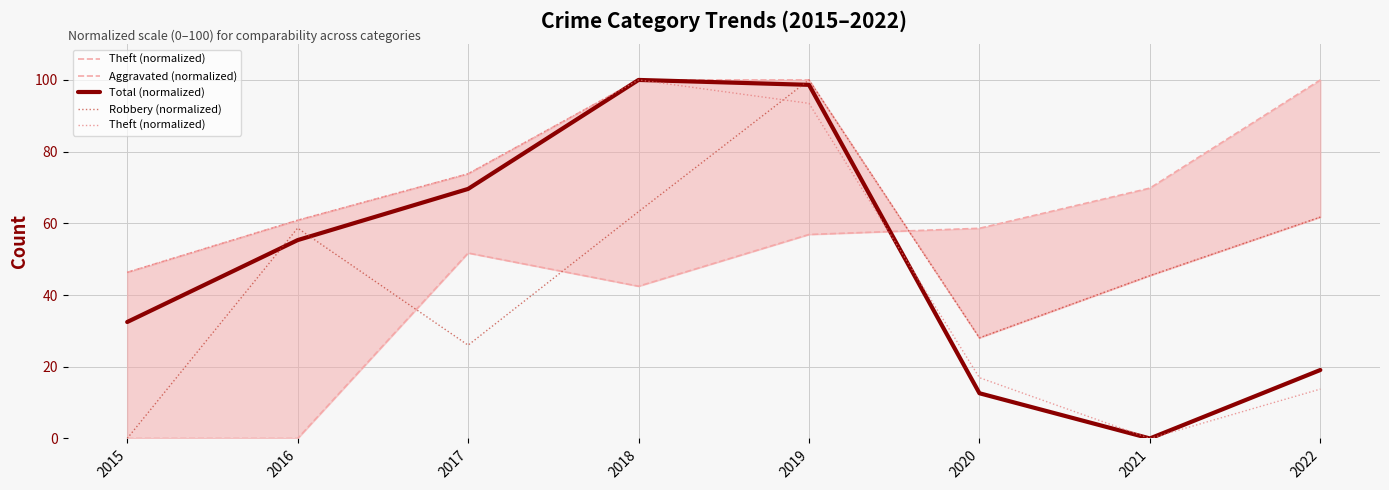

Which series has the largest range (max minus min)?

Theft (normalized)